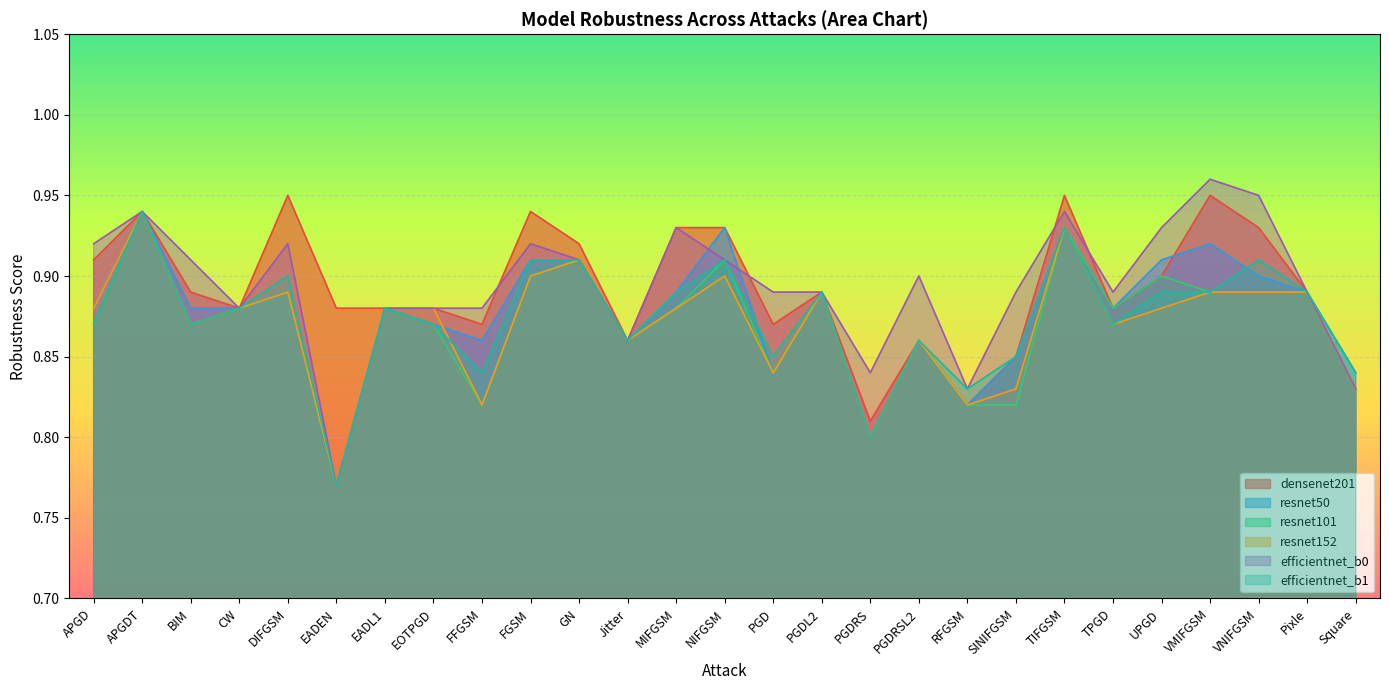

What is the total value across all series at UPGD?

5.4